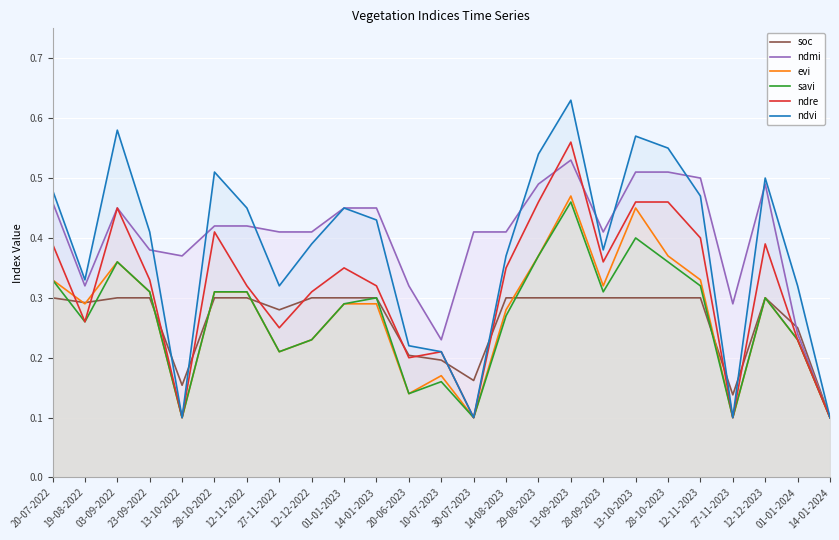

How many soc values are between 0 and 1?

25